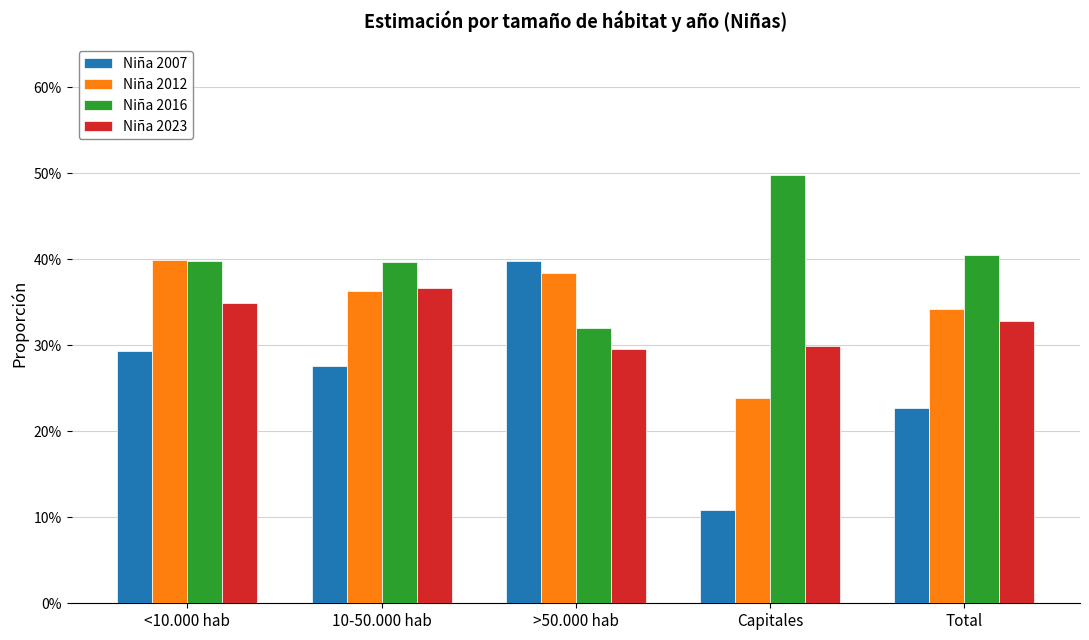

What are all the series names shown in the legend?

Niña 2007, Niña 2012, Niña 2016, Niña 2023